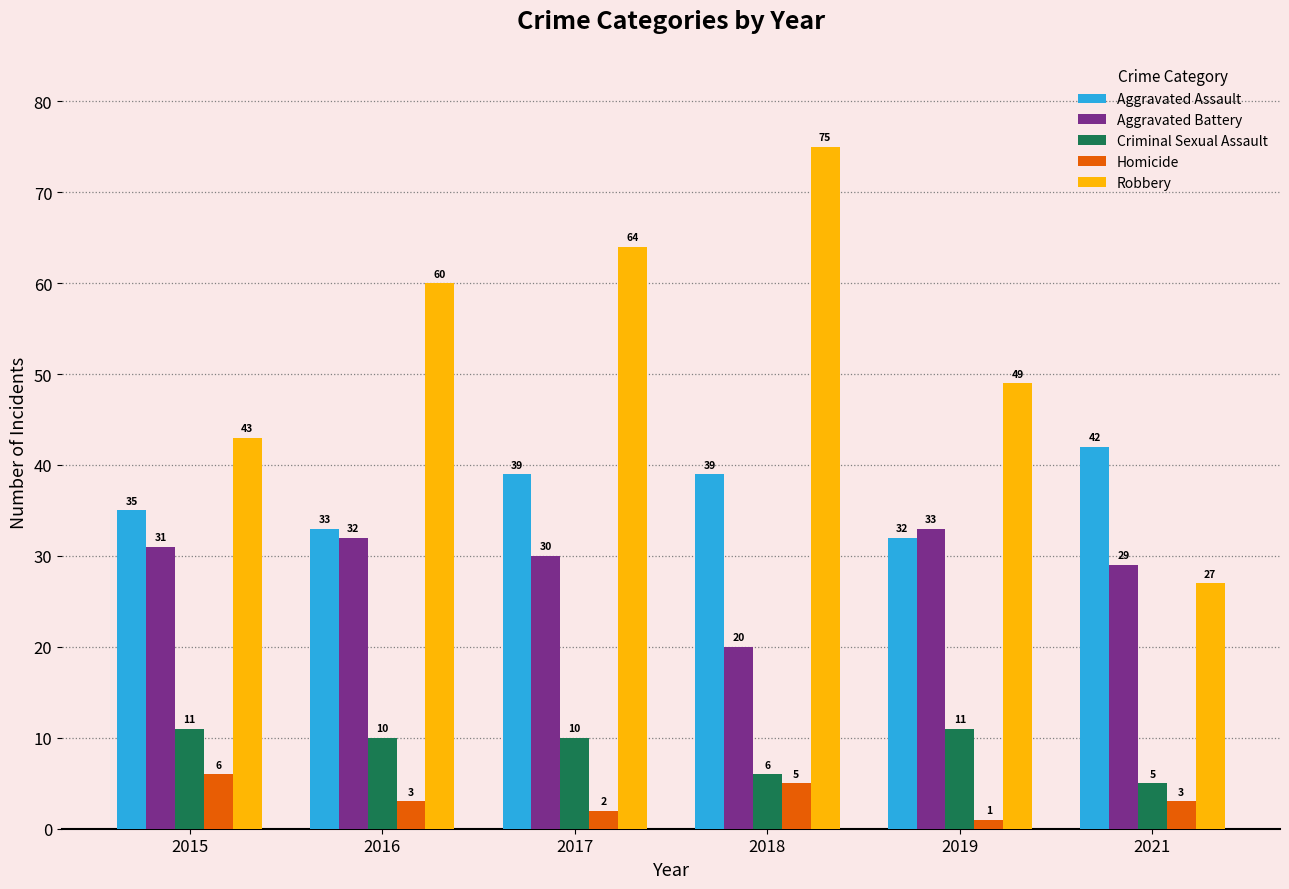

What is the approximate value of Aggravated Battery at 2017, to the nearest 5?

30